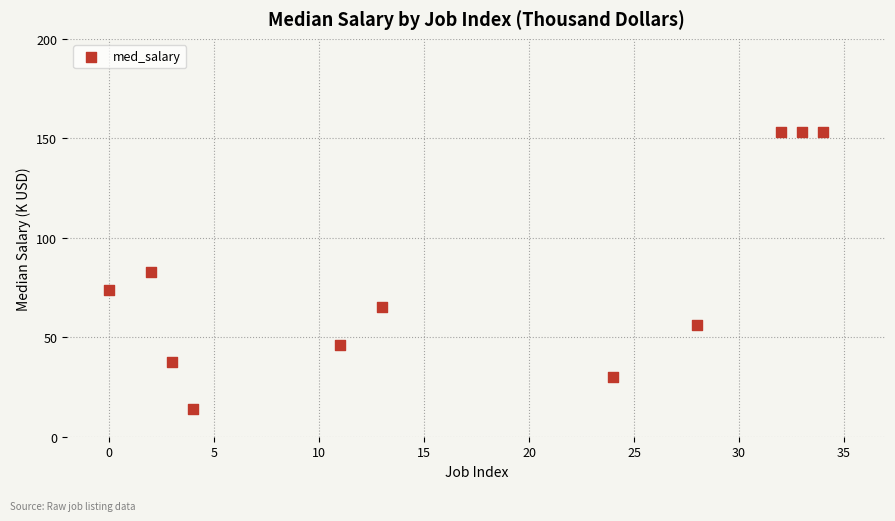

What is the range of X values (max minus min)?

34.0